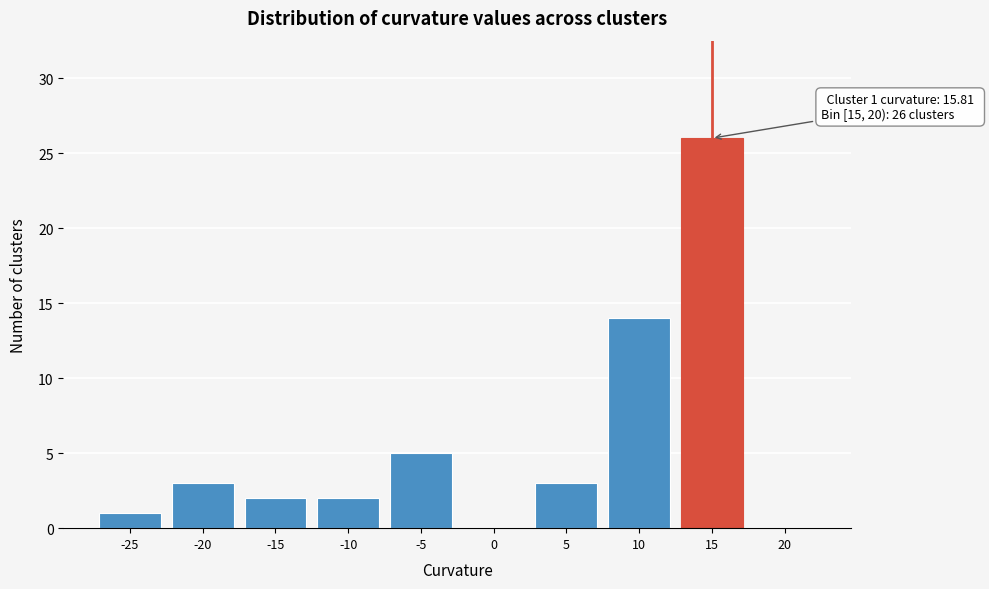

Reading left to right, what are all the values shown in this chart?

-25=1	-20=3	-15=2	-10=2	-5=5	0=0	5=3	10=14	15=26	20=0